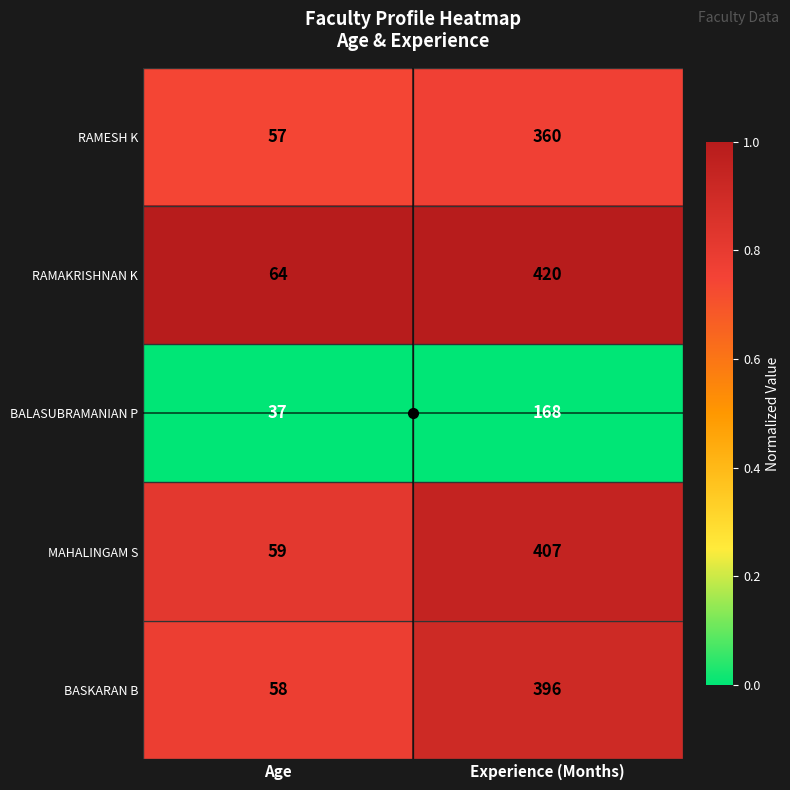

Is it true that MAHALINGAM S equals 79 at Age?

False